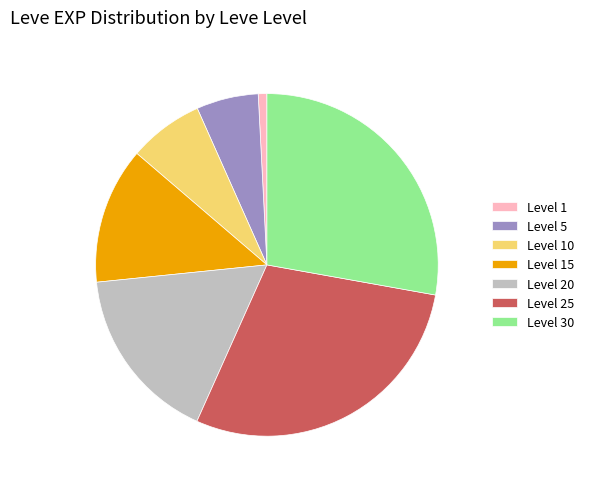

Is there a majority slice in this chart?

No